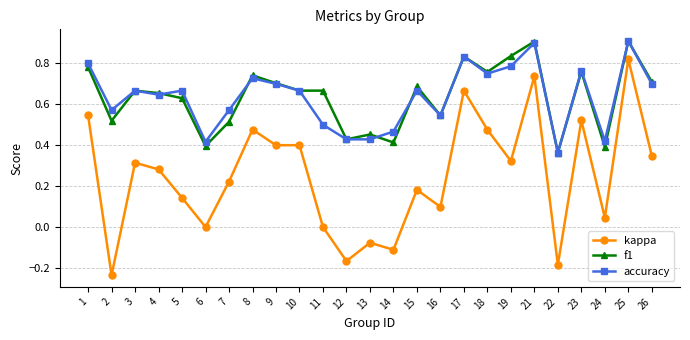

Count the number of data series in this chart.

3